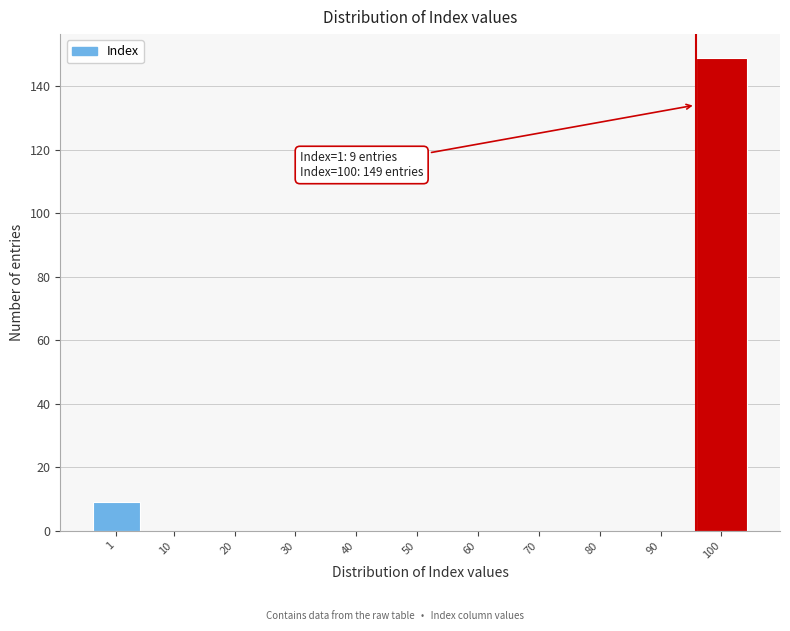

Reading left to right, list all the values displayed in this chart.

1=9	10=0	20=0	30=0	40=0	50=0	60=0	70=0	80=0	90=0	100=149